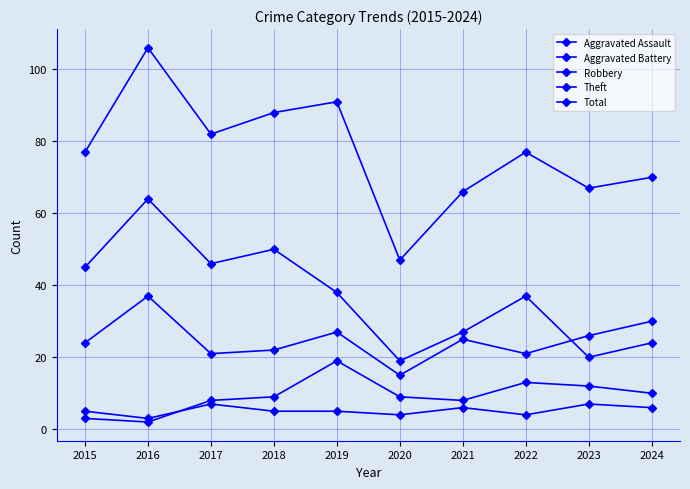

List the labels in order of Aggravated Battery value, largest first.

2019, 2022, 2023, 2024, 2018, 2020, 2017, 2021, 2015, 2016